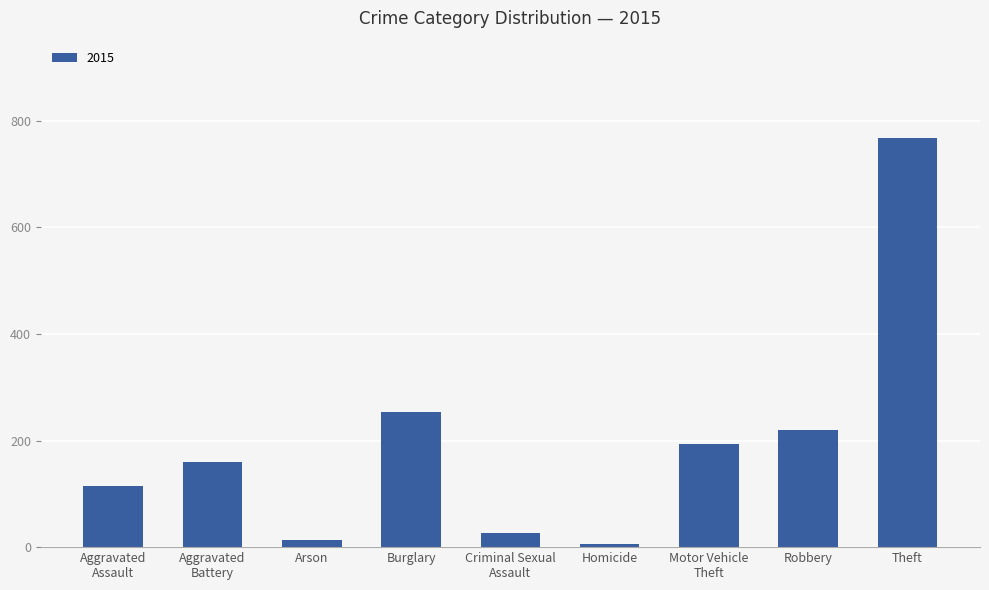

Which has a higher value, Theft or Arson?

Theft